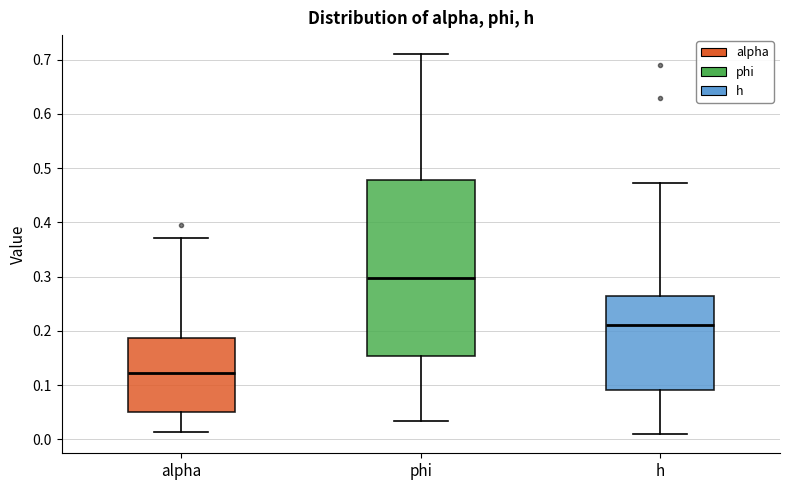

Reading left to right, transcribe this box plot: for each box, give where its median line is, the range the box spans, and where its two whiskers end, as read against the y-axis. The values are not printed on the chart, so give them approximately, as read against the axis.

alpha: median 0.12, box 0.05 to 0.19, whiskers 0.01 to 0.37
phi: median 0.30, box 0.15 to 0.48, whiskers 0.03 to 0.71
h: median 0.21, box 0.09 to 0.26, whiskers 0.01 to 0.47